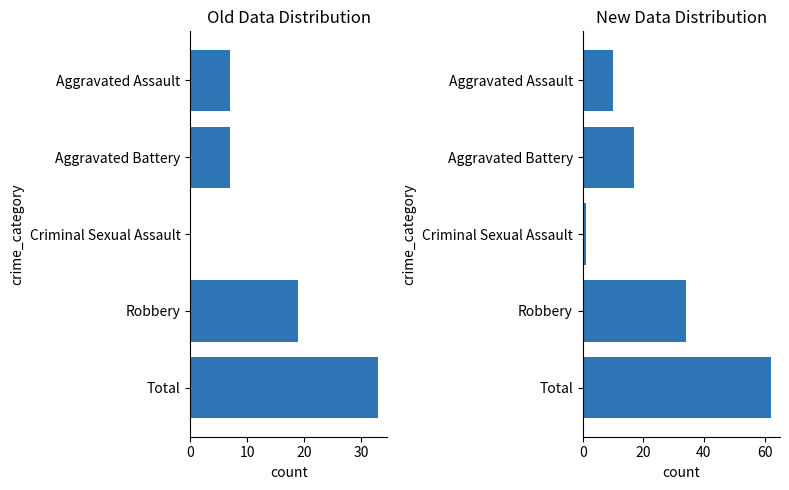

Count the number of data series in this chart.

2